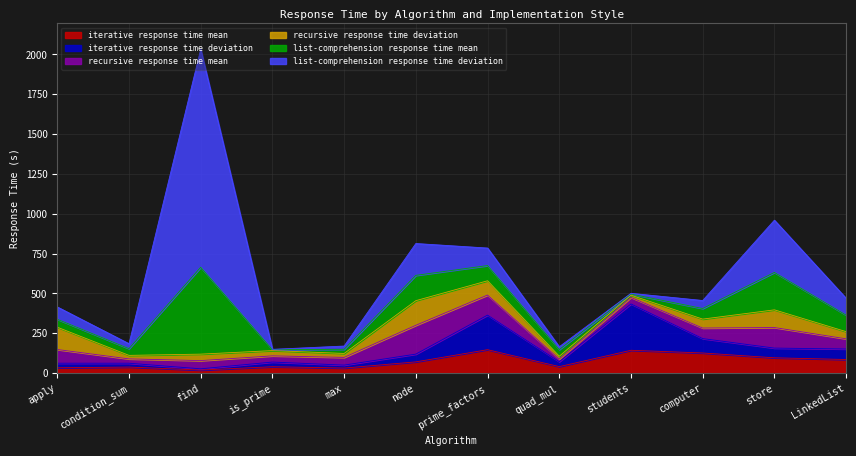

Reading right to left, what are all the values shown in this chart?

iterative response time mean: LinkedList=85.2	store=96.0	computer=126.2	students=143.1	quad_mul=40.6	prime_factors=146.9	node=70.3	max=31.5	is_prime=40.0	find=18.9	condition_sum=37.9	apply=33.4
iterative response time deviation: LinkedList=66.0	store=60.8	computer=90.3	students=290.9	quad_mul=30.8	prime_factors=216.8	node=48.7	max=18.6	is_prime=29.2	find=7.9	condition_sum=24.0	apply=28.7
recursive response time mean: LinkedList=63.9	store=129.2	computer=66.2	students=41.0	quad_mul=16.9	prime_factors=126.1	node=180.9	max=48.3	is_prime=38.9	find=51.6	condition_sum=27.2	apply=86.0
recursive response time deviation: LinkedList=45.0	store=111.0	computer=56.1	students=13.9	quad_mul=17.6	prime_factors=89.5	node=154.6	max=24.8	is_prime=33.1	find=40.6	condition_sum=22.1	apply=139.9
list-comprehension response time mean: LinkedList=103.6	store=234.7	computer=66.5	students=7.2	quad_mul=41.5	prime_factors=95.5	node=158.7	max=26.0	is_prime=5.5	find=544.9	condition_sum=42.1	apply=49.8
list-comprehension response time deviation: LinkedList=105.8	store=328.0	computer=50.2	students=4.5	quad_mul=17.7	prime_factors=109.9	node=199.8	max=20.5	is_prime=2.4	find=1367.7	condition_sum=31.0	apply=77.4